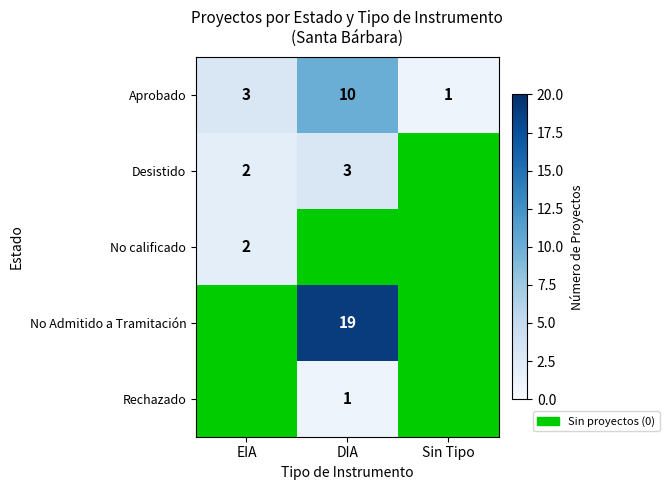

At how many categories does at least one series exceed 13?

1